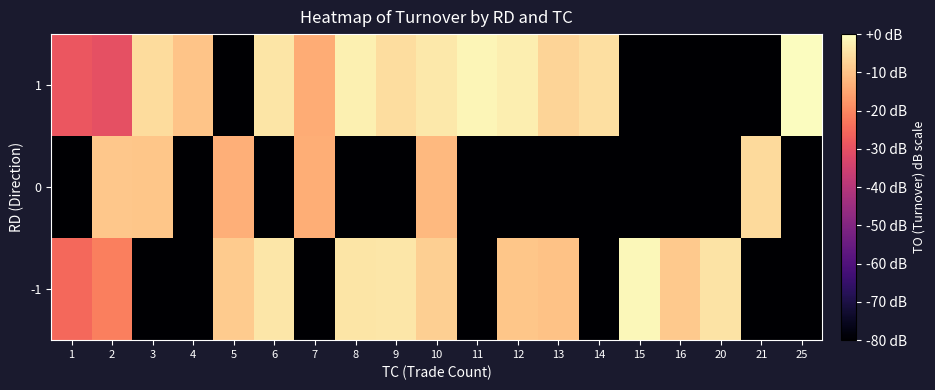

What is the spread (max minus min) of values at 12?

77.3